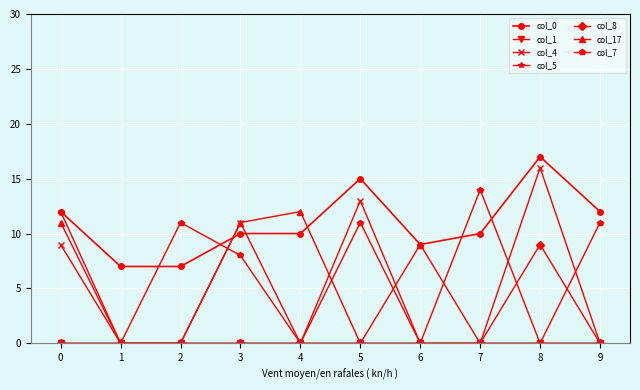

How many interior local peaks does the col_8 series have?

1